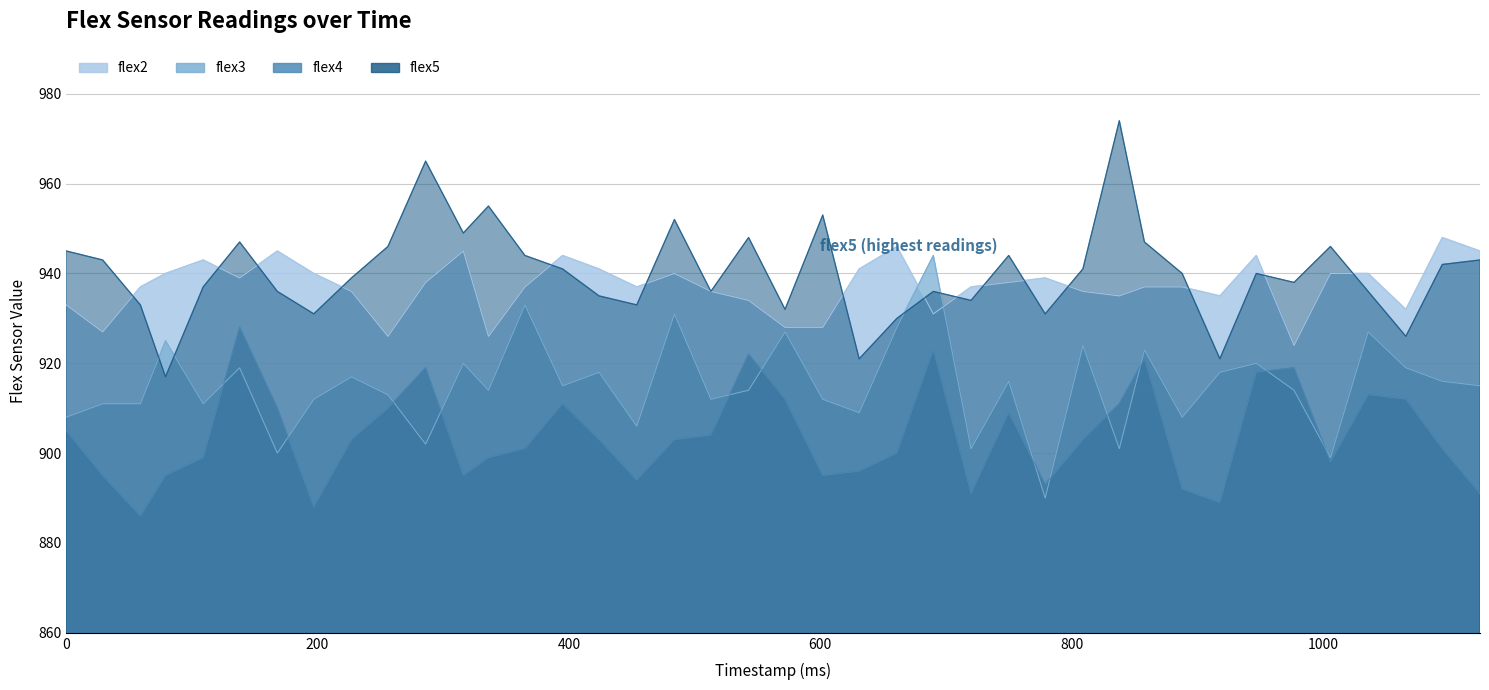

Which series has the largest total across all categories?

flex5